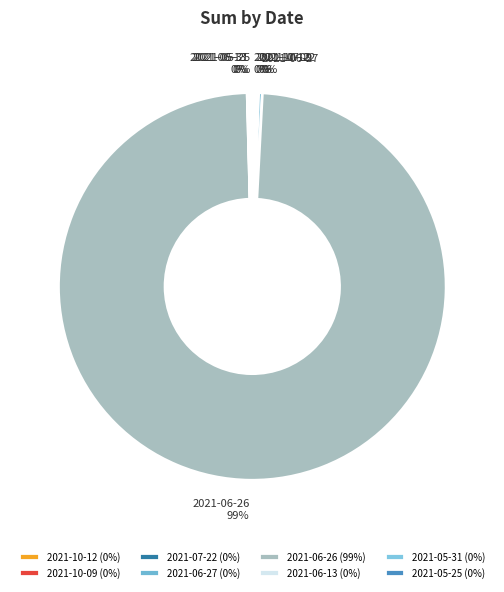

Is 2021-06-26 the majority of the pie?

Yes